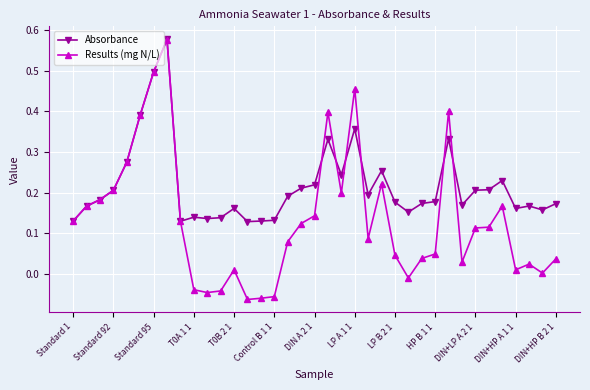

List the series in order of their overall mean, highest first.

Absorbance, Results (mg N/L)